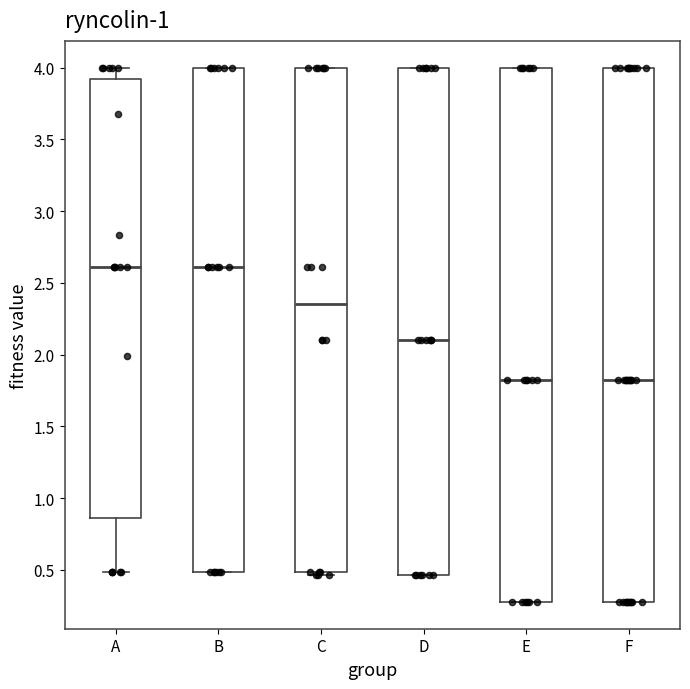

Reading left to right, transcribe this box plot: for each box, give where its median line is, the range the box spans, and where its two whiskers end, as read against the y-axis. The values are not printed on the chart, so give them approximately, as read against the axis.

A: median 2.60, box 0.85 to 3.90, whiskers 0.50 to 4.00
B: median 2.60, box 0.50 to 4.00, whiskers 0.50 to 4.00
C: median 2.35, box 0.50 to 4.00, whiskers 0.45 to 4.00
D: median 2.10, box 0.45 to 4.00, whiskers 0.45 to 4.00
E: median 1.85, box 0.30 to 4.00, whiskers 0.30 to 4.00
F: median 1.85, box 0.30 to 4.00, whiskers 0.30 to 4.00